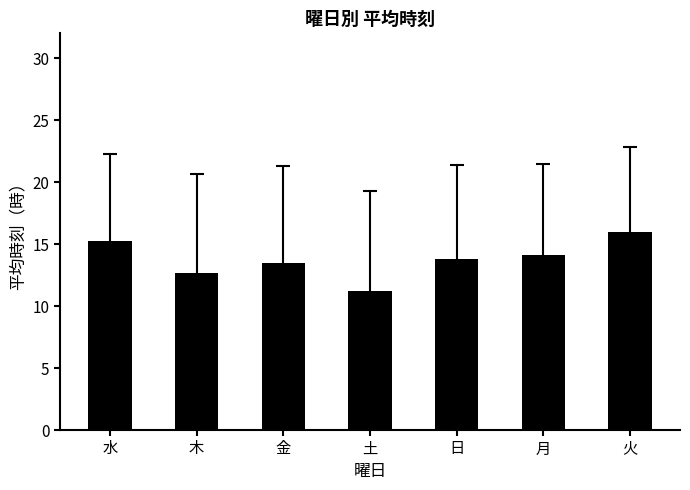

What is the label of the 5th bar from the left?

日